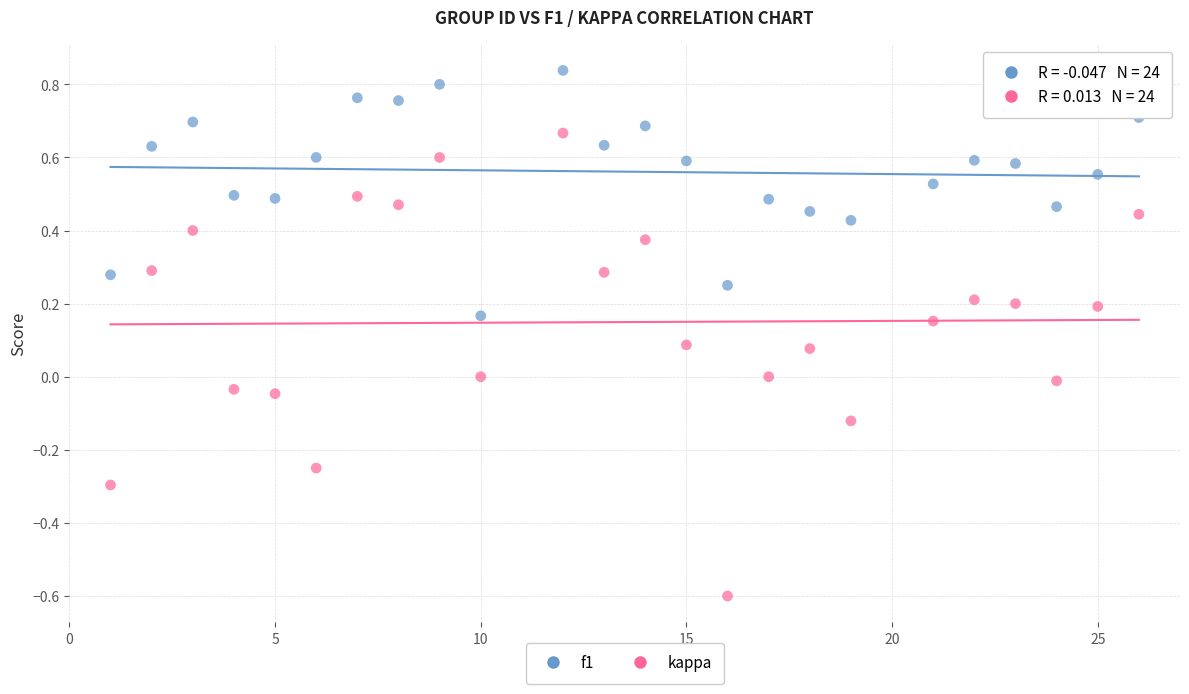

What are all the series names shown in the legend?

f1, kappa